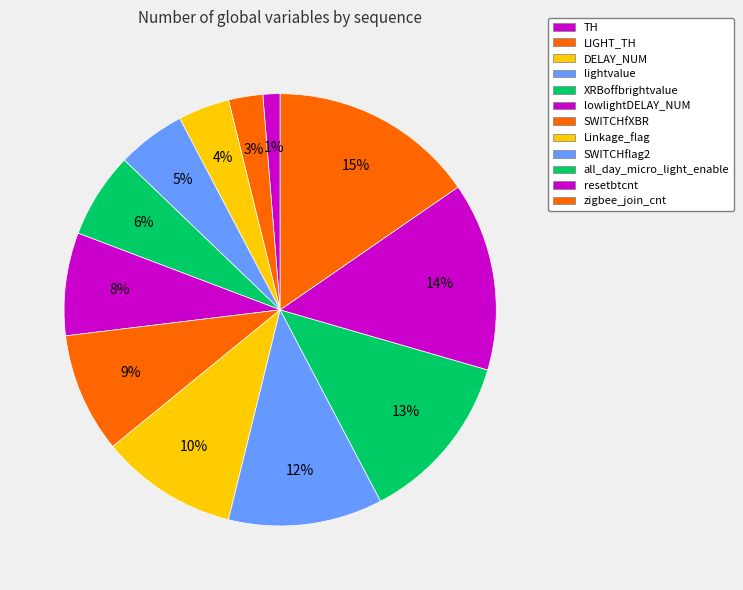

How many segments does this pie chart have?

12